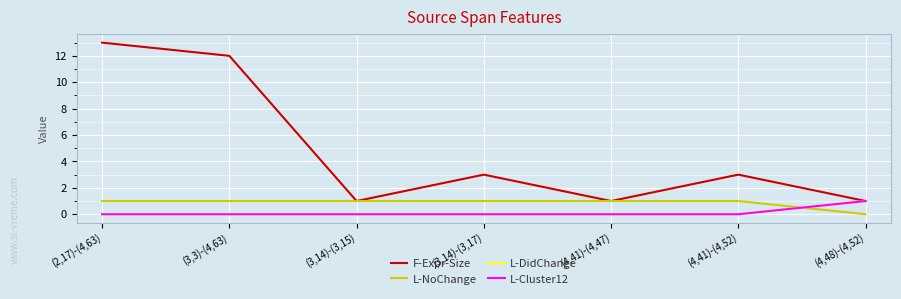

The value of L-DidChange at (2,17)-(4,63) is -1. True or false?

False